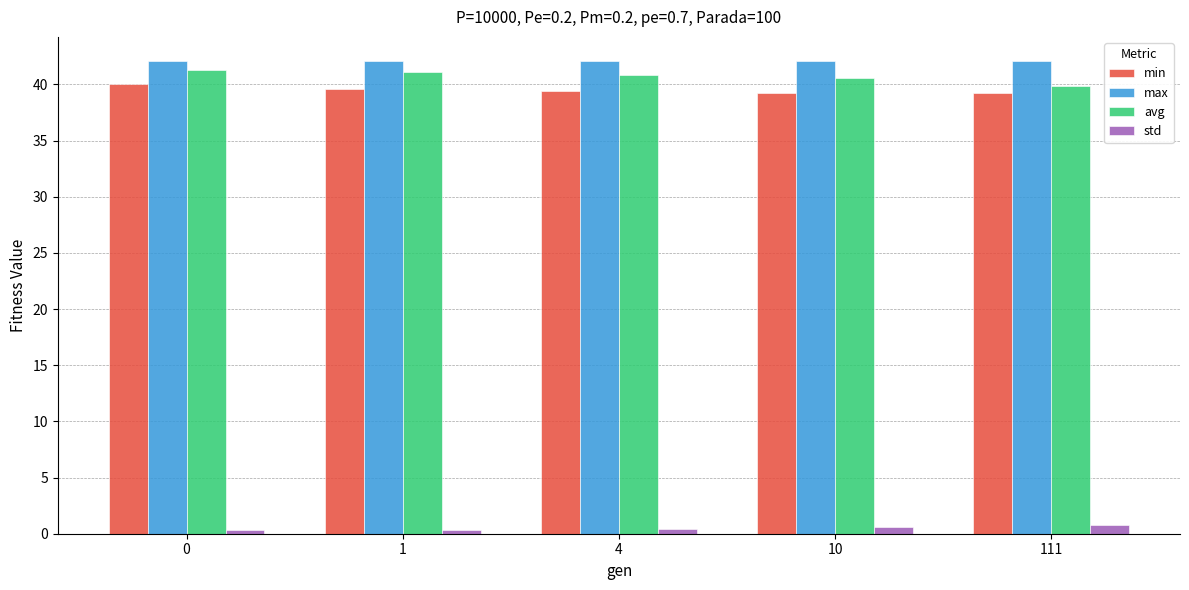

At how many categories does at least one series exceed 13?

5